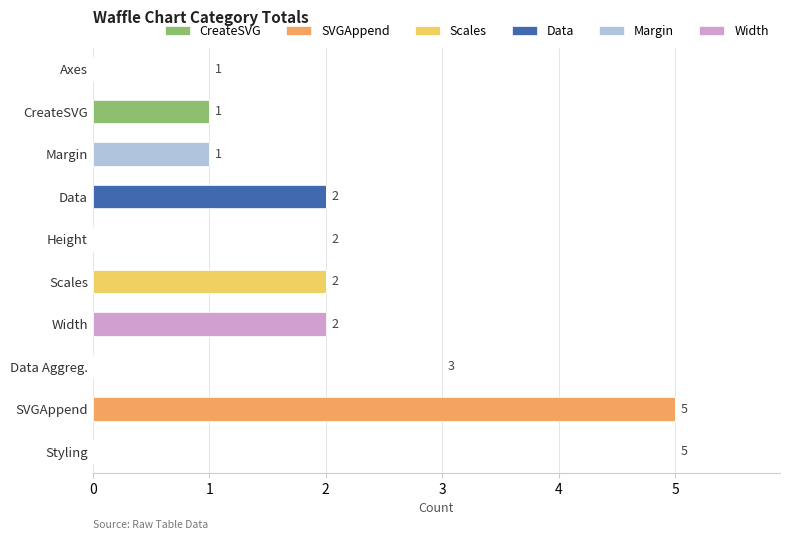

At which category is the sum across all series the highest?

SVGAppend